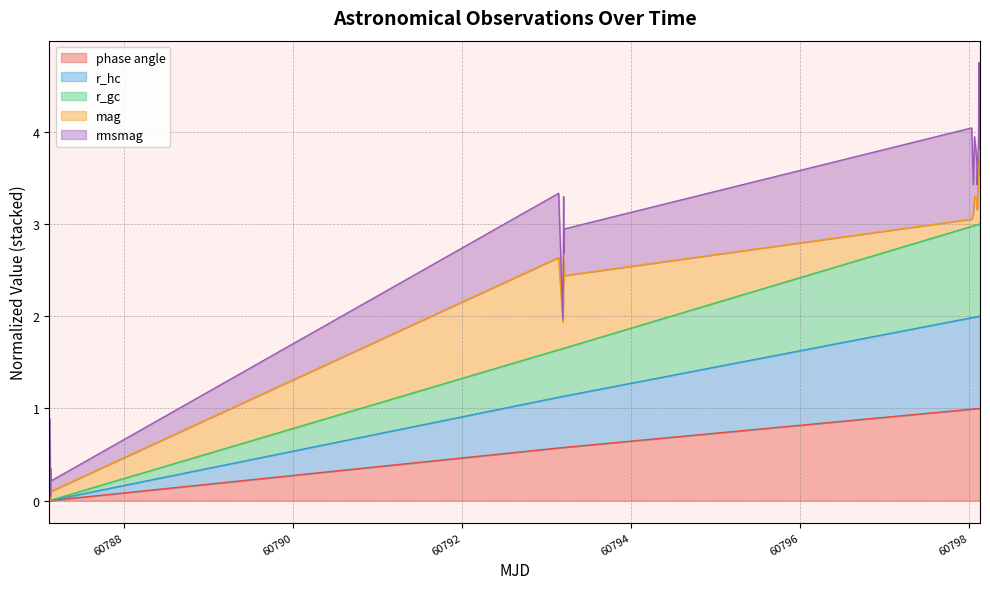

True or false: r_gc and r_hc intersect in this chart.

False